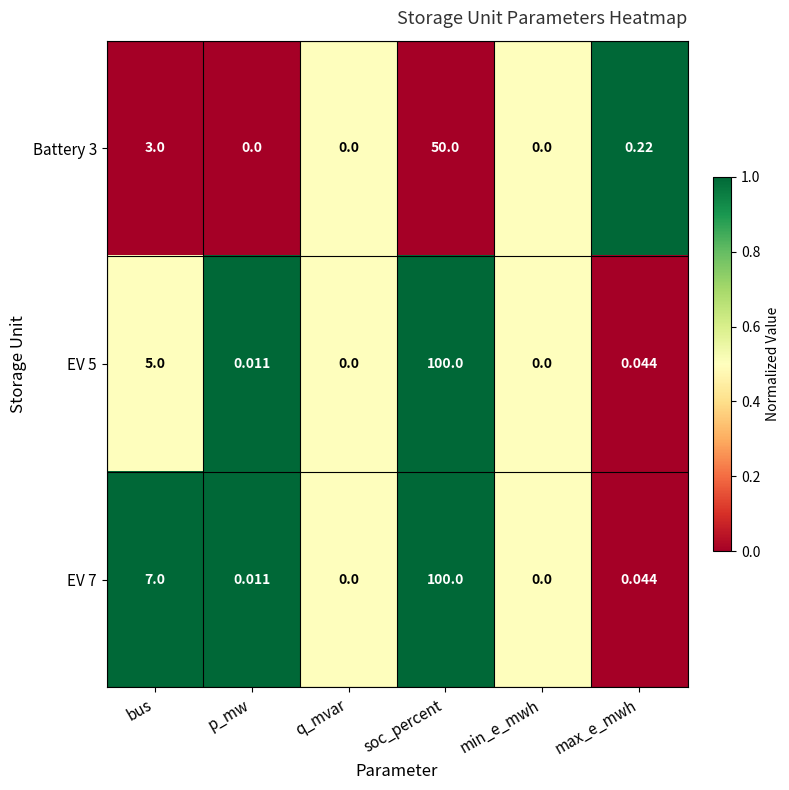

Which series has the largest total across all categories?

EV 7